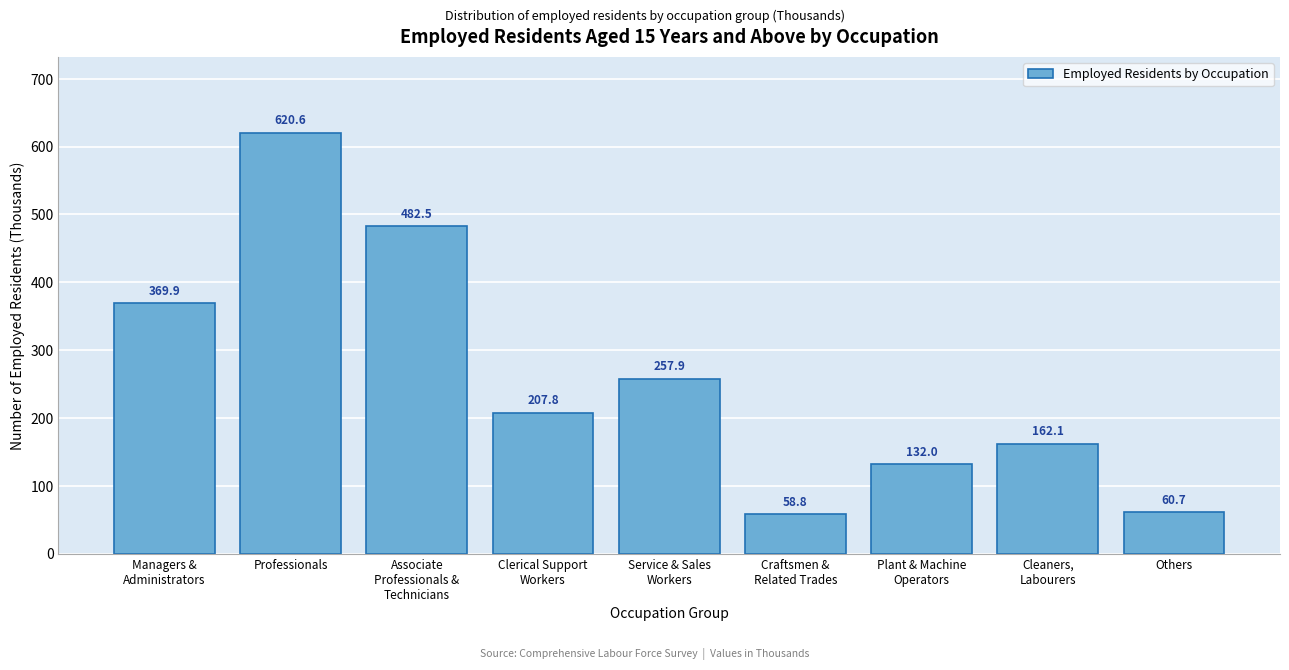

Reading left to right, list all the values displayed in this chart.

369.9	620.6	482.5	207.8	257.9	58.8	132.0	162.1	60.7